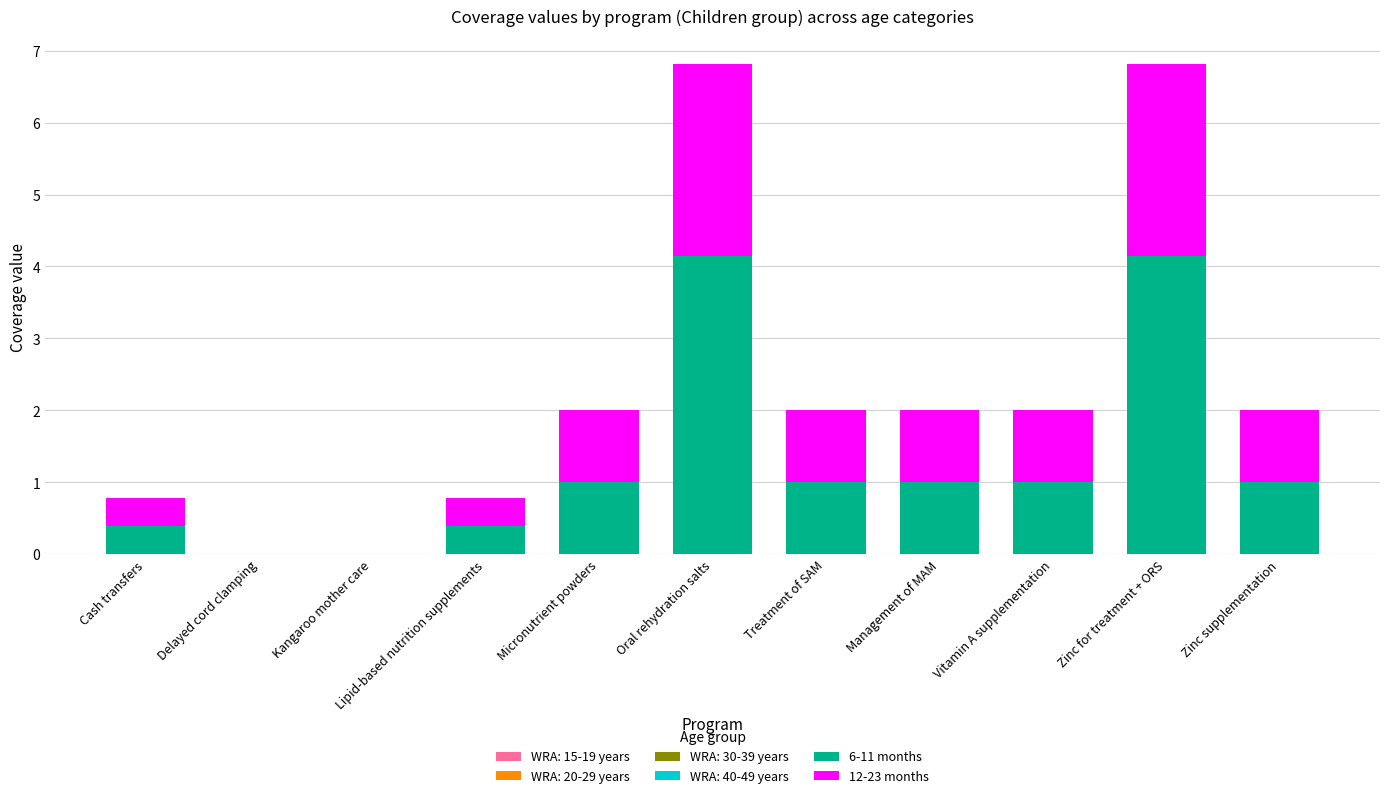

What is the total value across all series at Treatment of SAM?

2.0